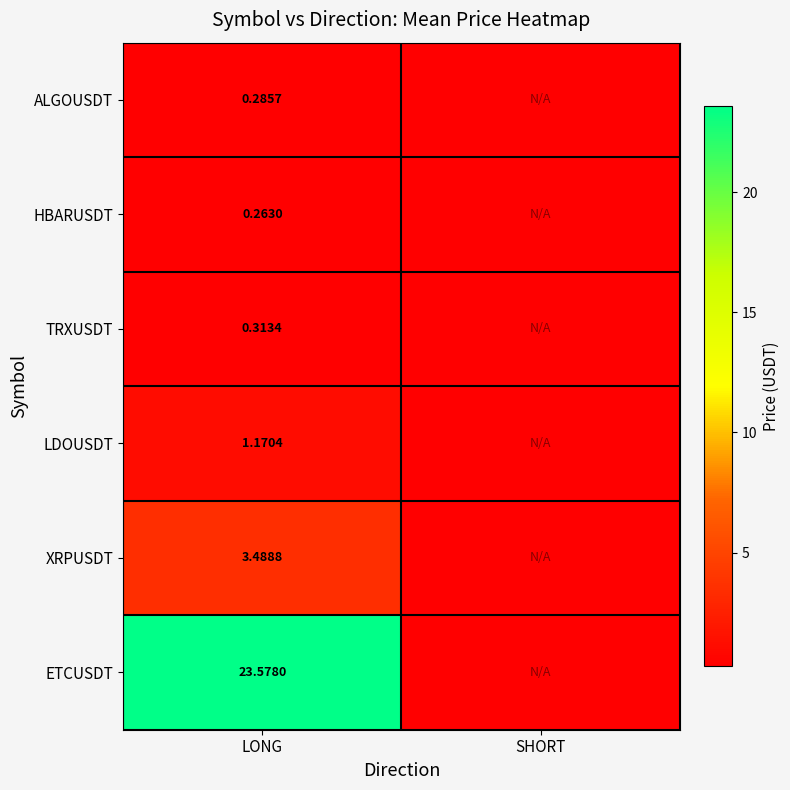

How many distinct data groups are displayed?

6